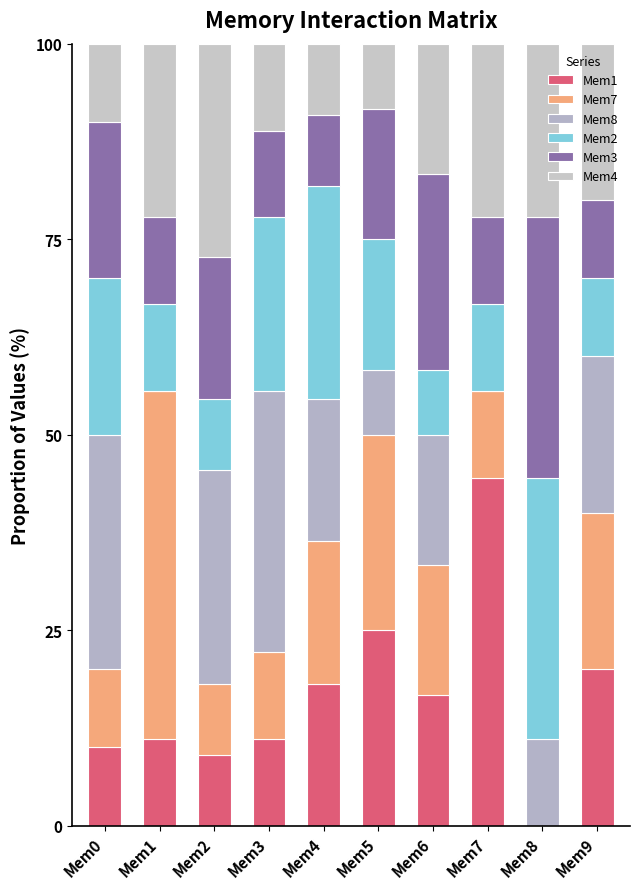

Are the bars grouped side by side (vs. stacked)?

No